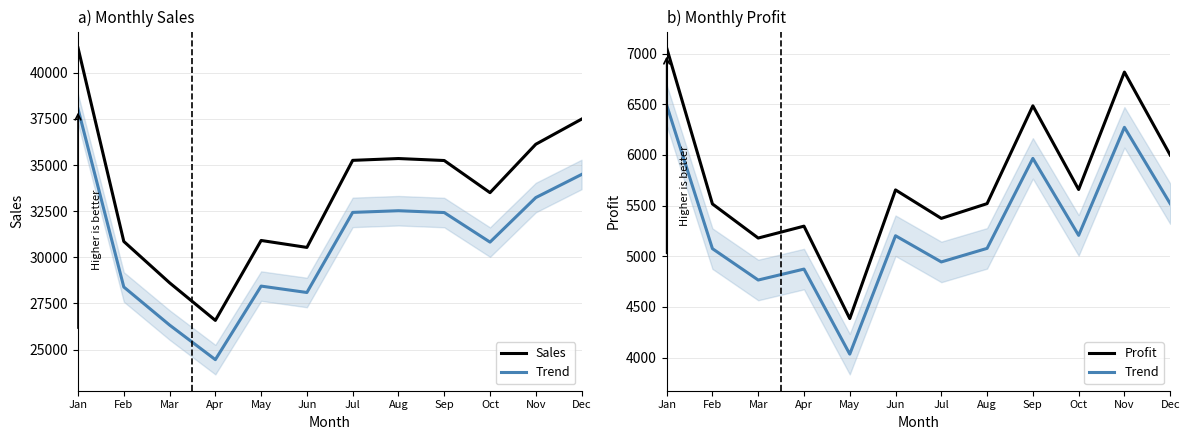

True or false: Profit and Trend intersect in this chart.

False